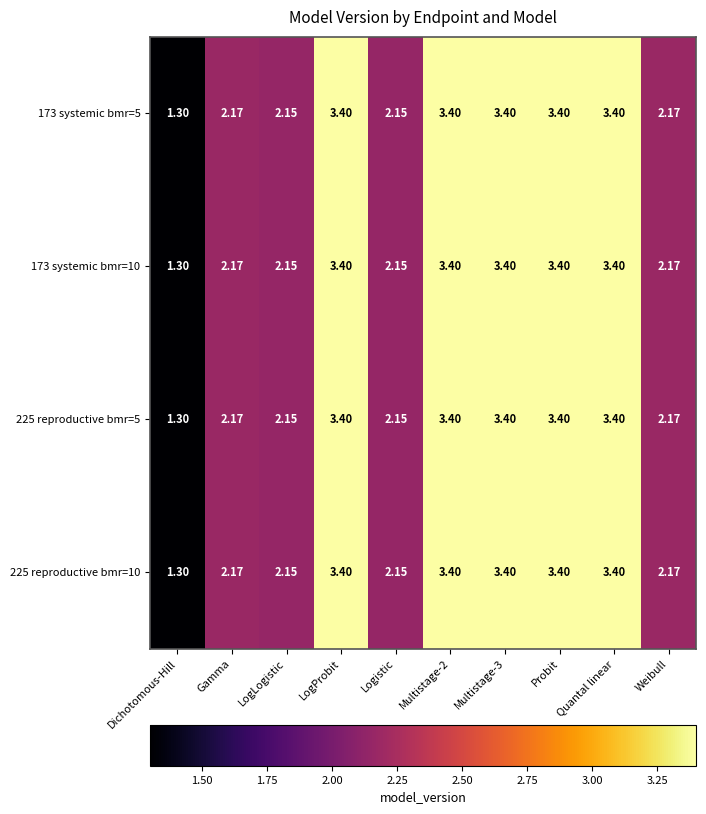

Where does the 173 systemic bmr=10 series first go above 3?

LogProbit